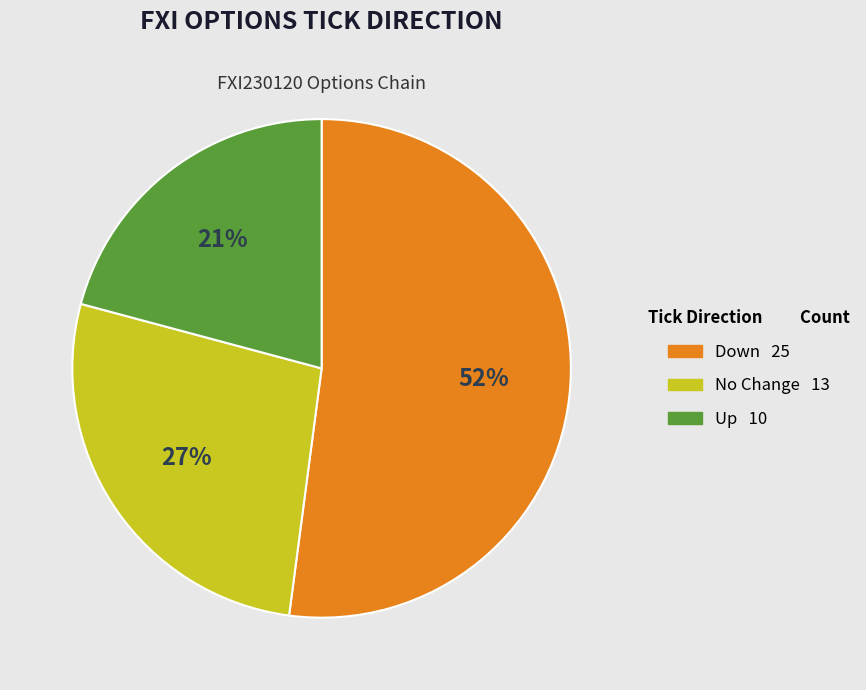

To the nearest percent, what is the average slice percentage?

33%